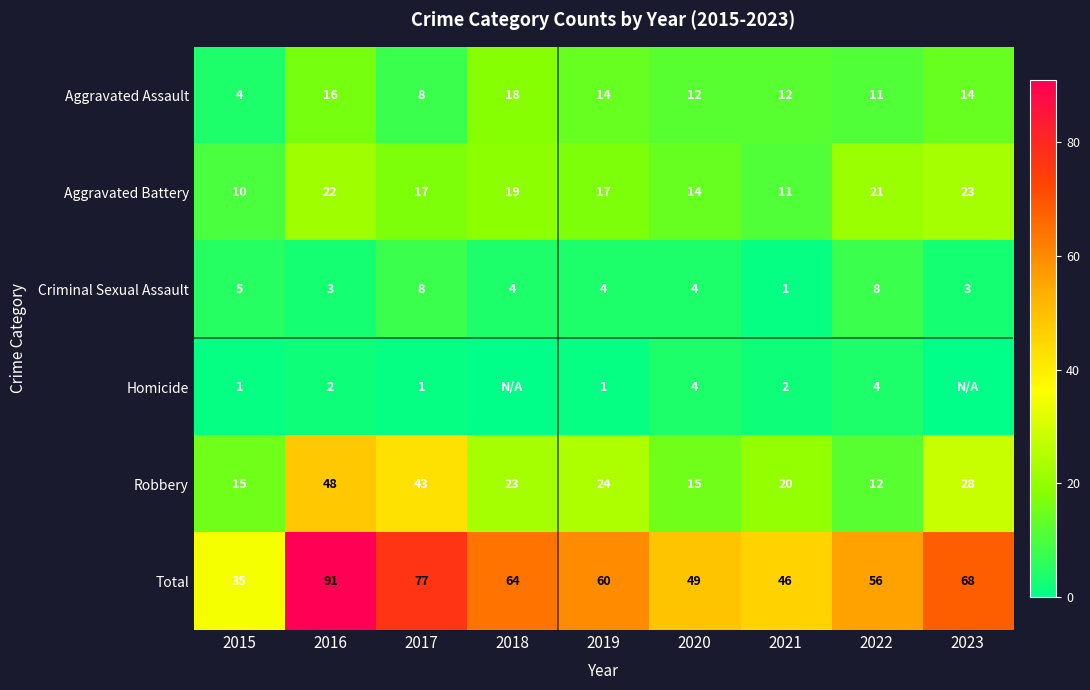

Rank the categories by Total value from lowest to highest.

2015, 2021, 2020, 2022, 2019, 2018, 2023, 2017, 2016